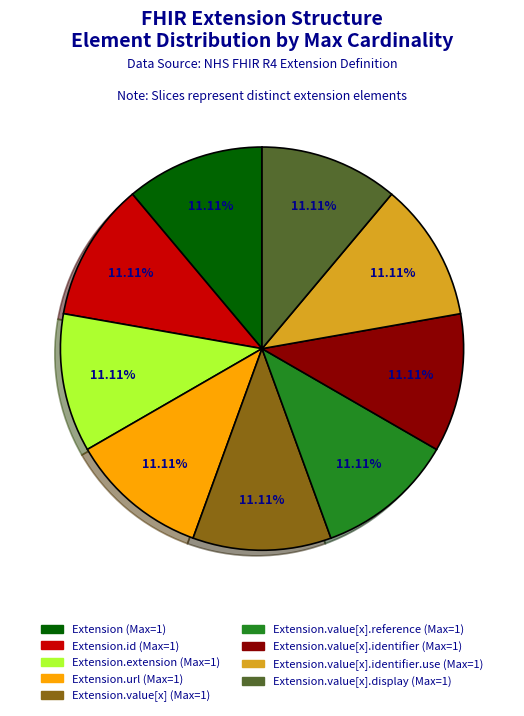

Is there a majority slice in this chart?

No